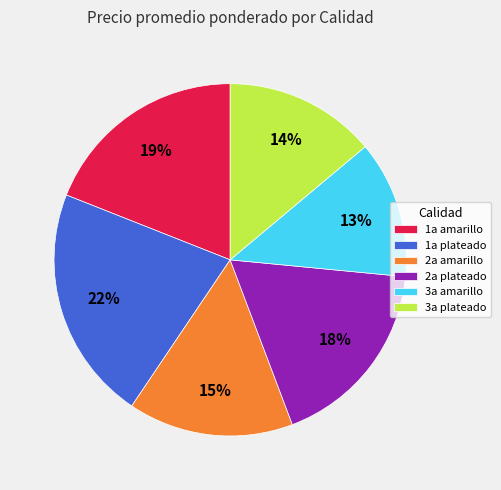

To the nearest percent, what portion does 2a amarillo represent?

15%